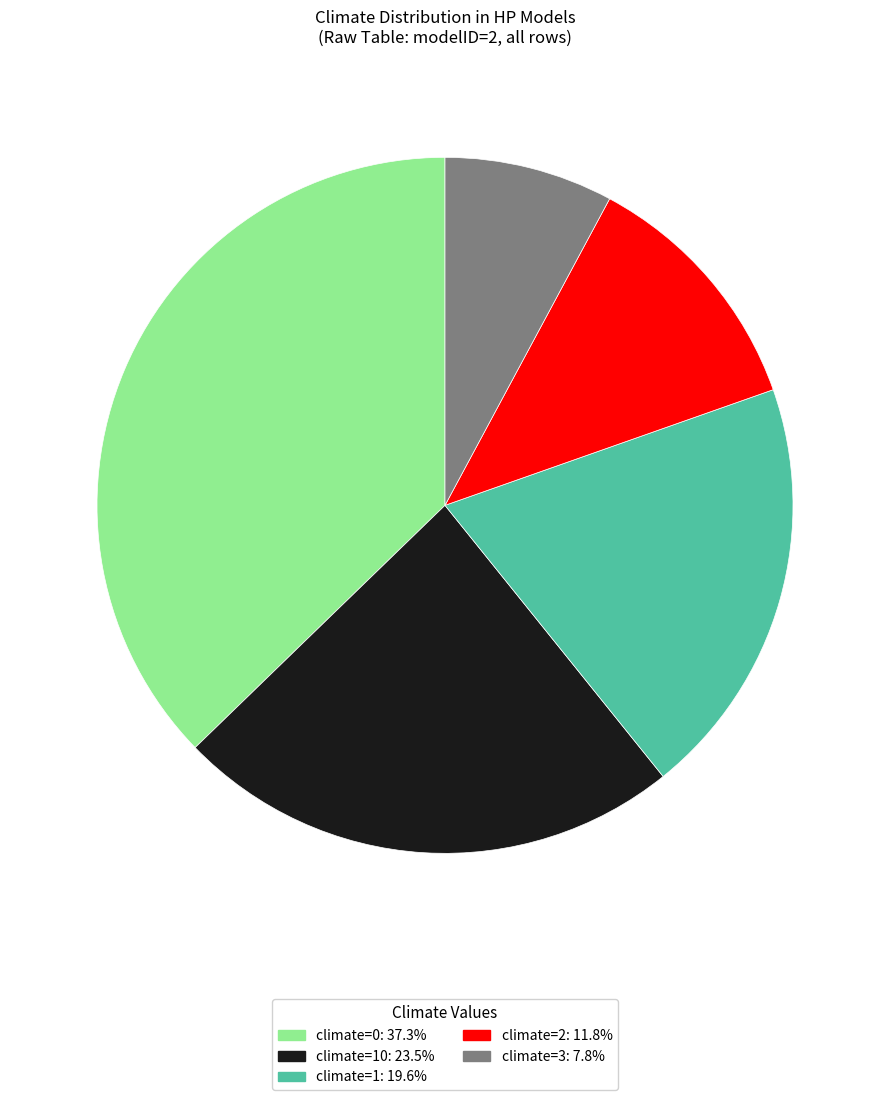

Approximately how many times larger is the value at climate=3: 7.8% compared to climate=2: 11.8%?

0.7